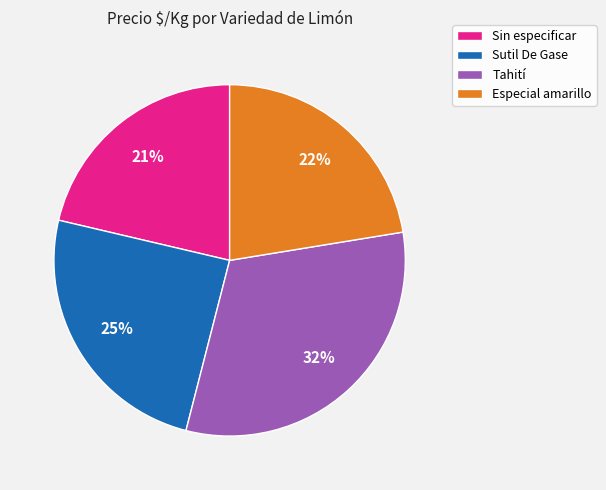

To the nearest percent, what is the average slice percentage?

25%